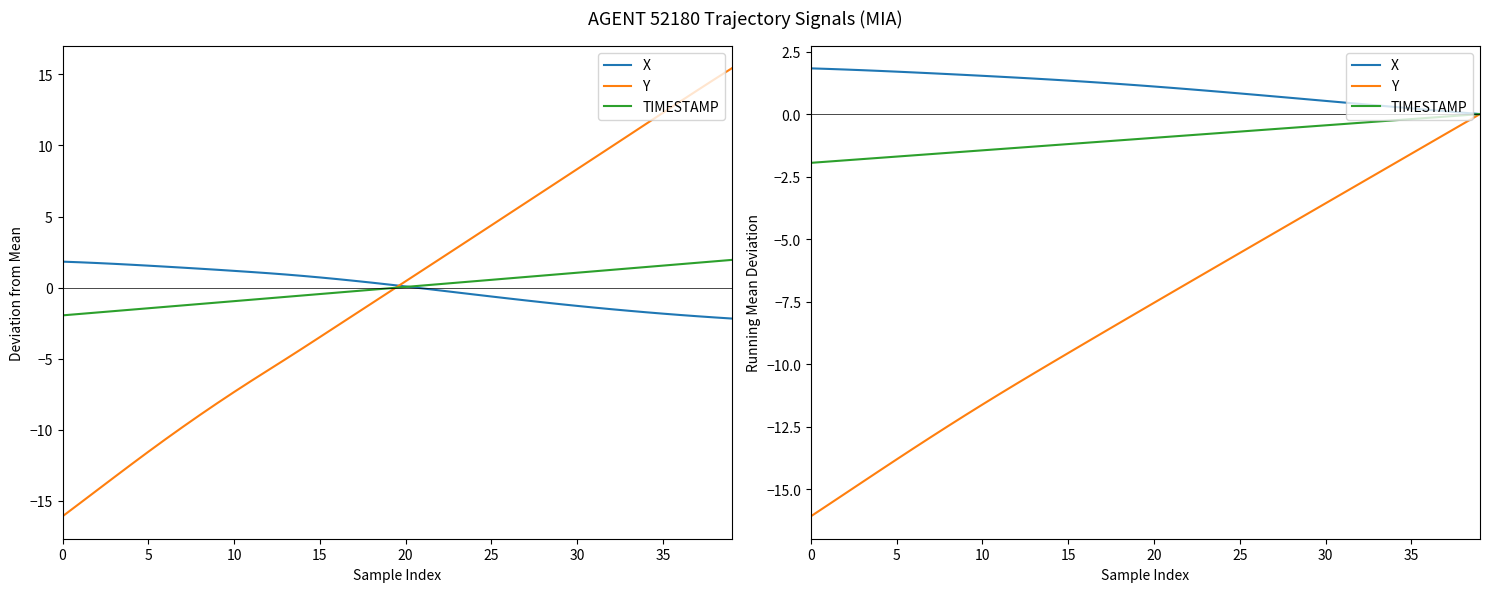

What is the sum of the X values at 22 and 27?

1.7